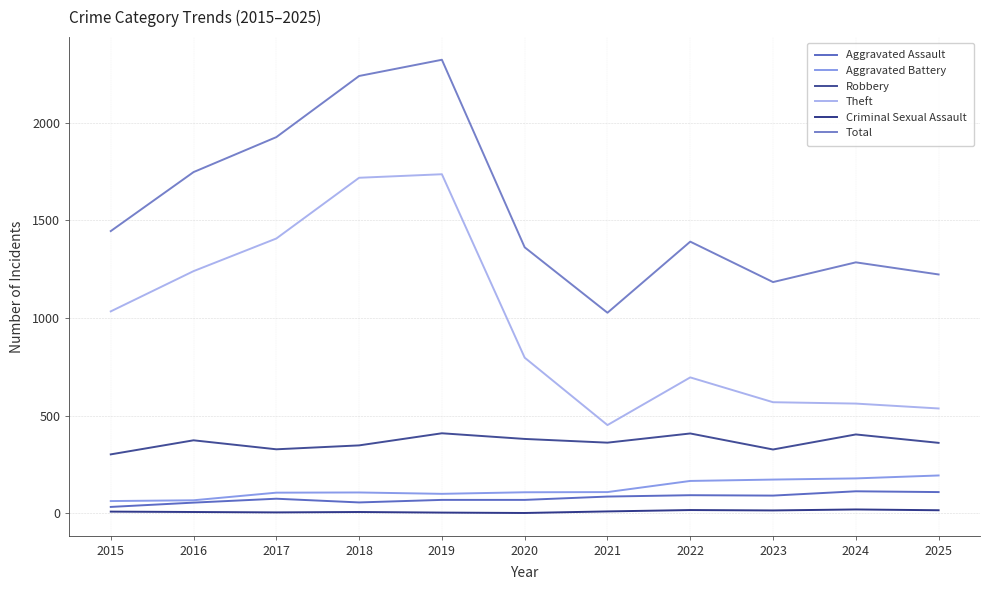

What is the lowest value of the Aggravated Assault series?

33